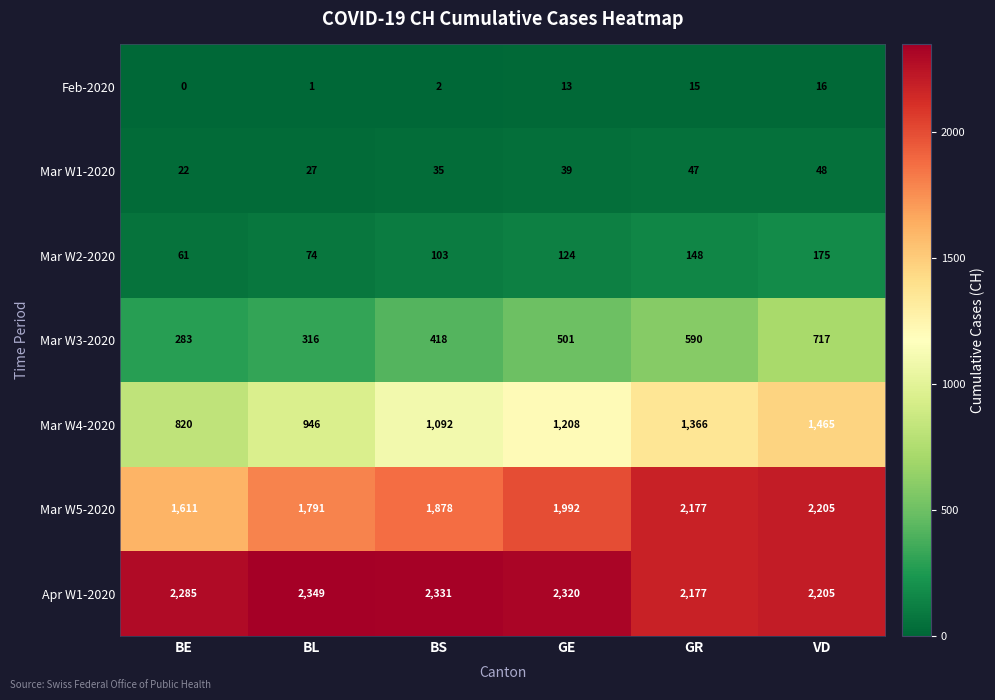

Which category has the highest value across all series?

BL